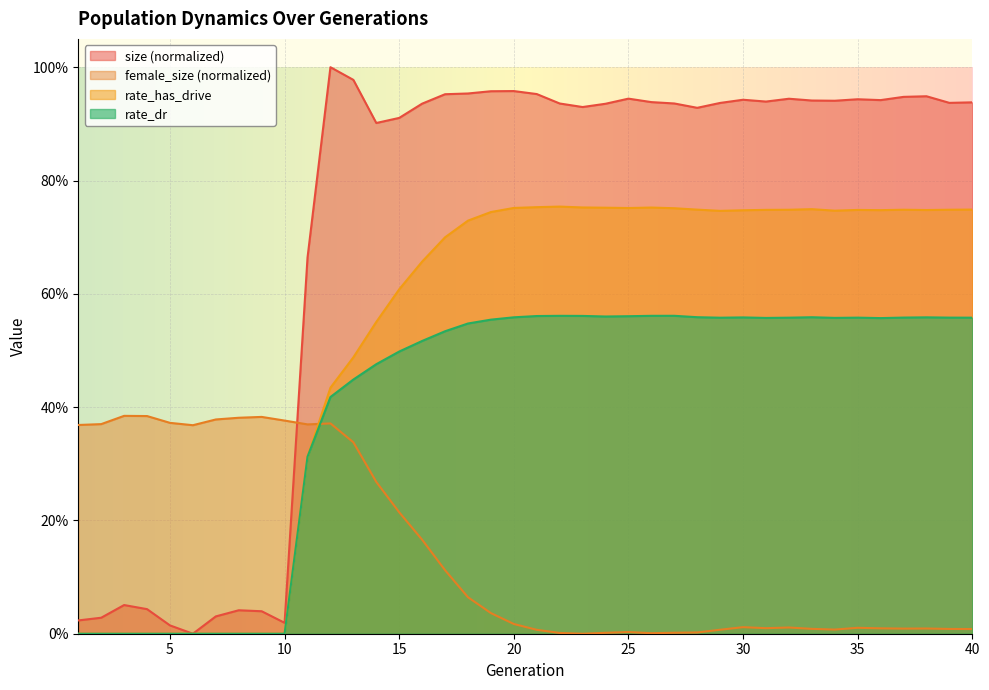

Count the number of data series in this chart.

4